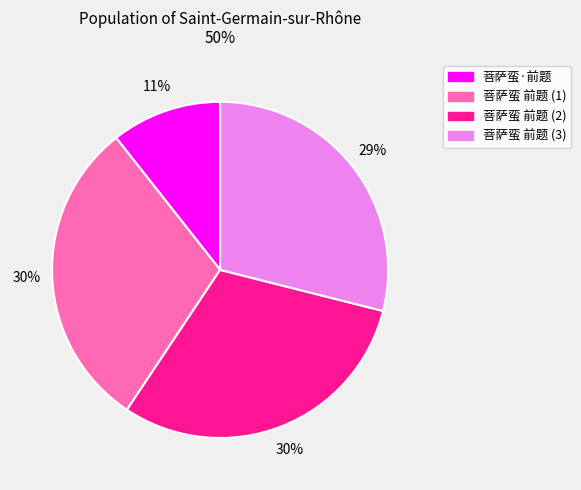

True or false: 菩萨蛮·前题 accounts for 11% of the total.

True